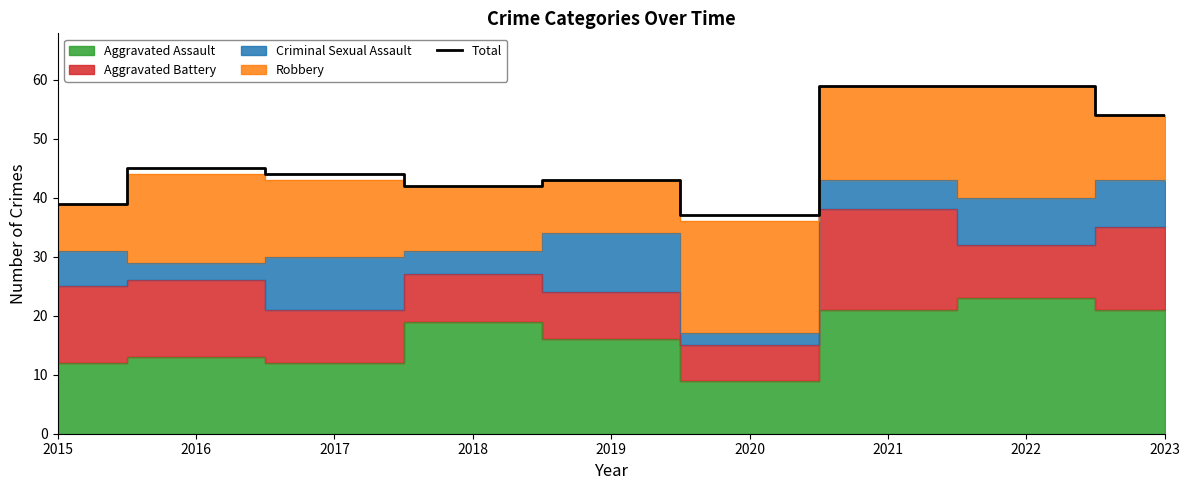

What is the average value?

47